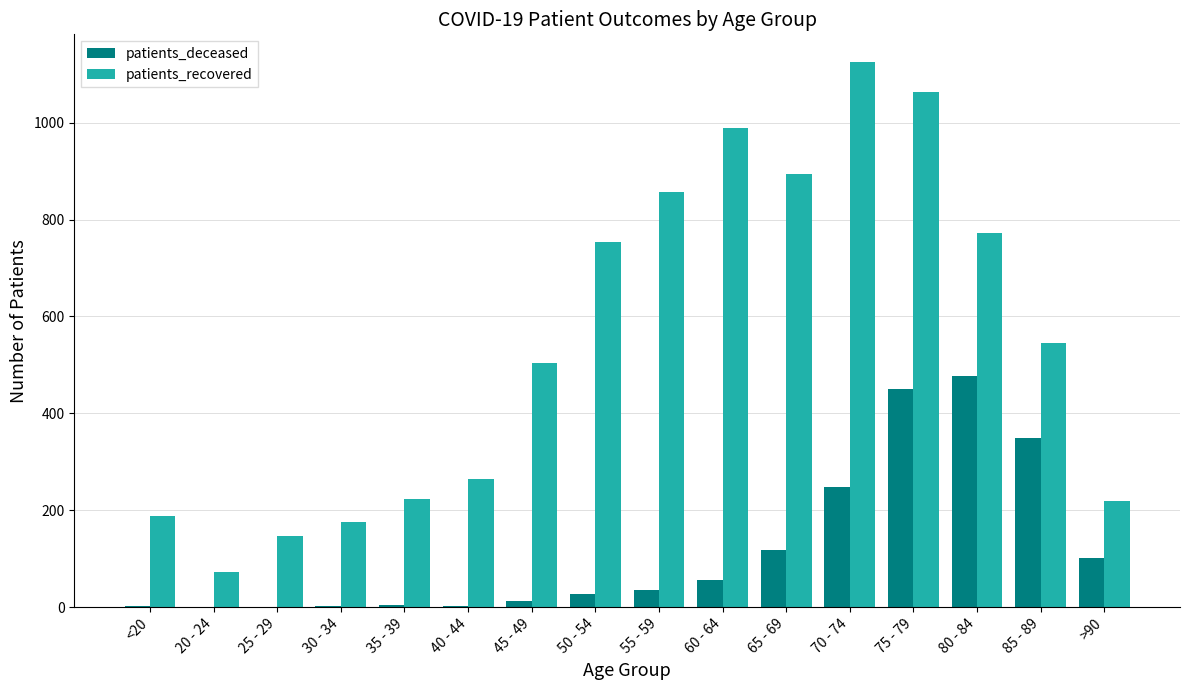

At which label is patients_recovered closest to 599?

85 - 89